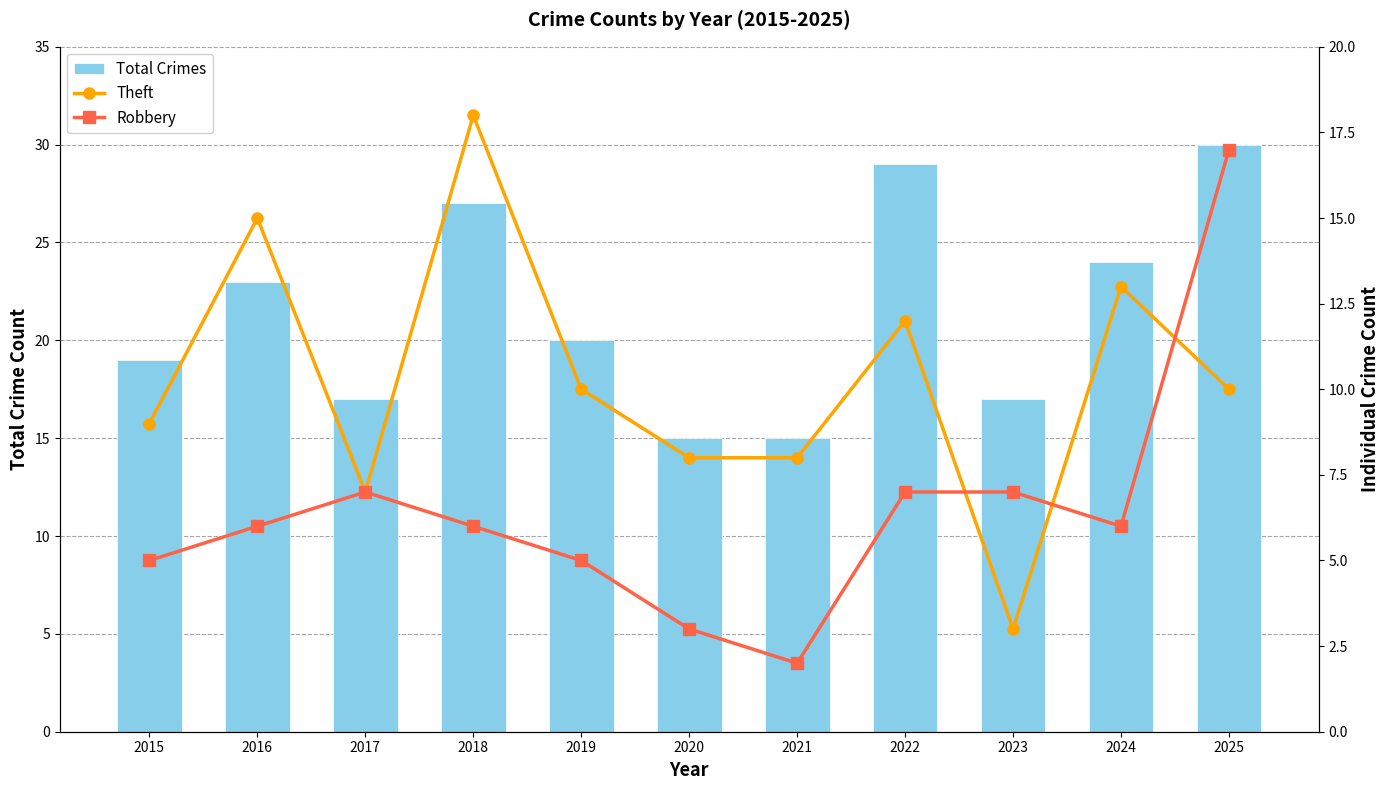

Where does the Theft series first go above 10?

2016